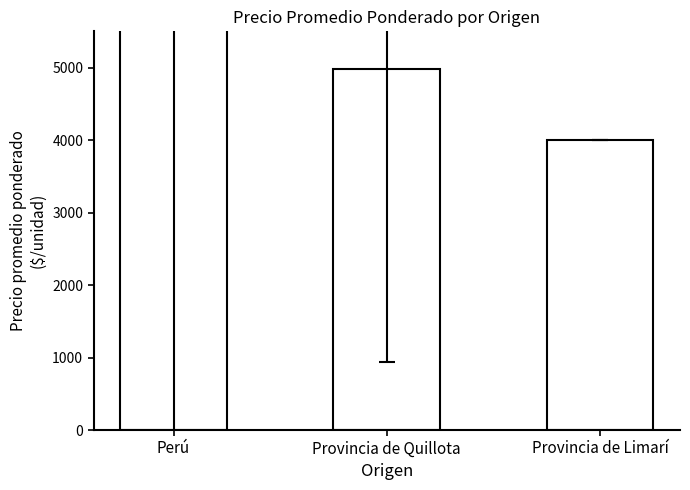

True or false: the data shows 4000.0 at Provincia de Limarí.

True